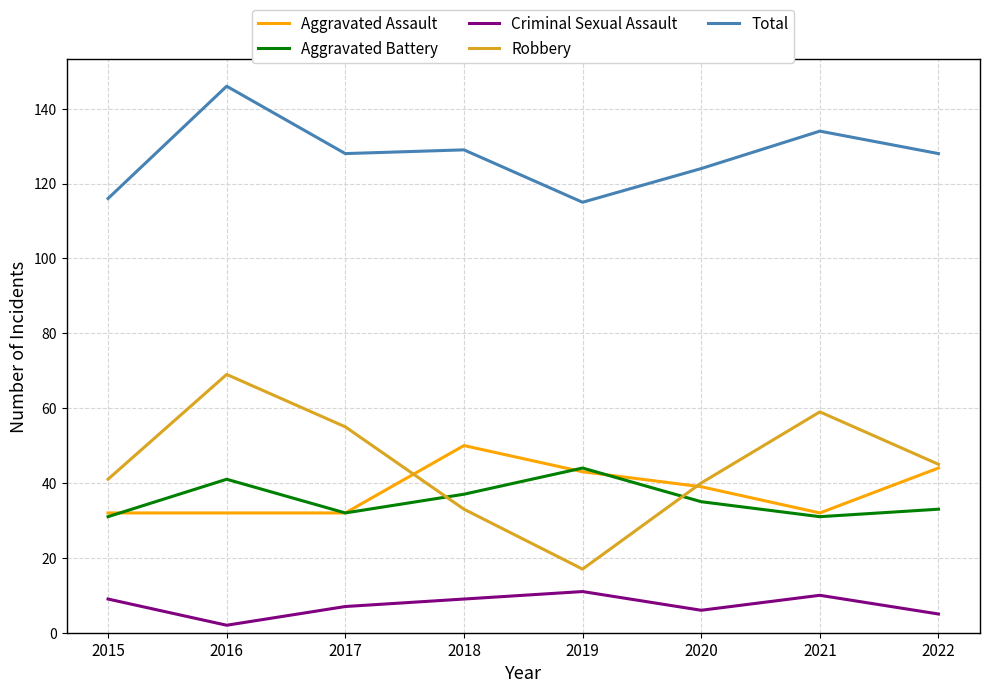

Rank the series by their maximum value, from lowest to highest.

Criminal Sexual Assault, Aggravated Battery, Aggravated Assault, Robbery, Total